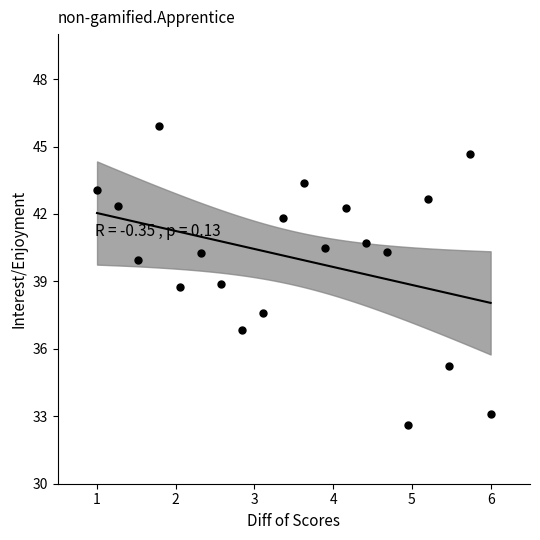

What is the range of X values (max minus min)?

5.0